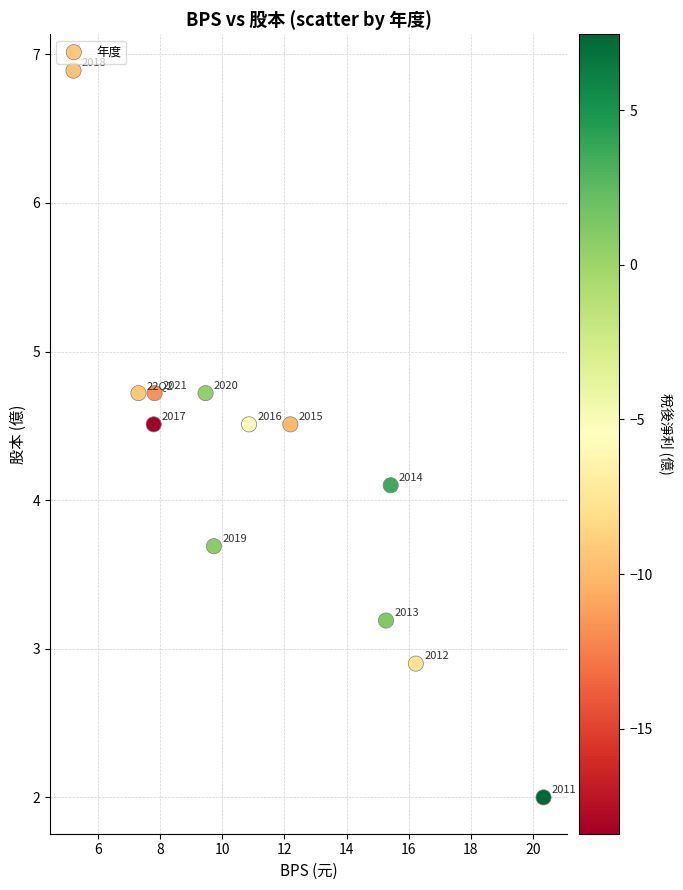

What is the average X value?

11.5